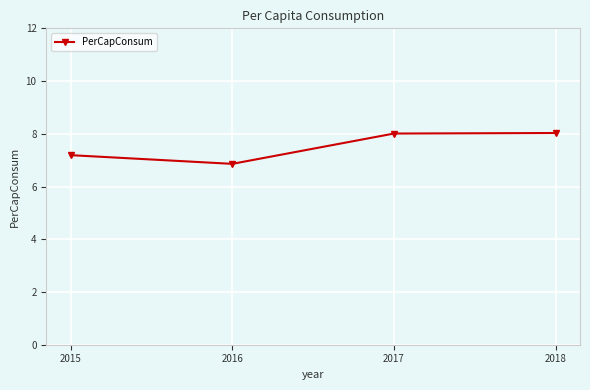

At which category does the data reach its first local valley?

2016